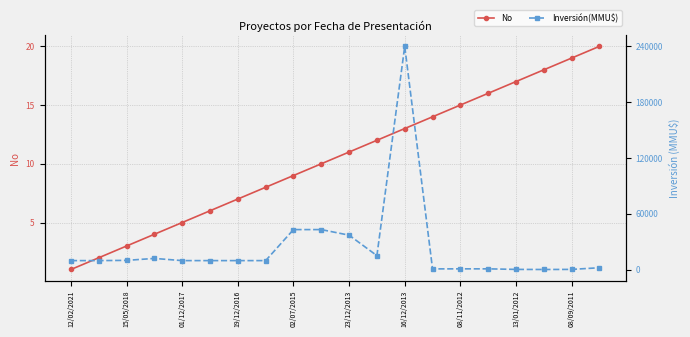

Count the number of categories in the chart.

20